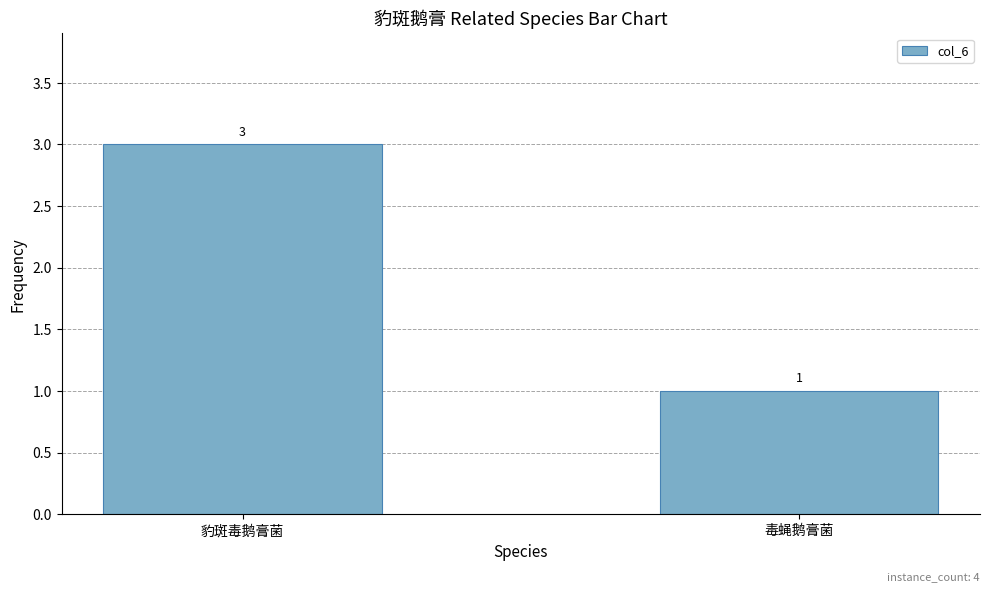

What is the value of the 2nd bar from the left?

1